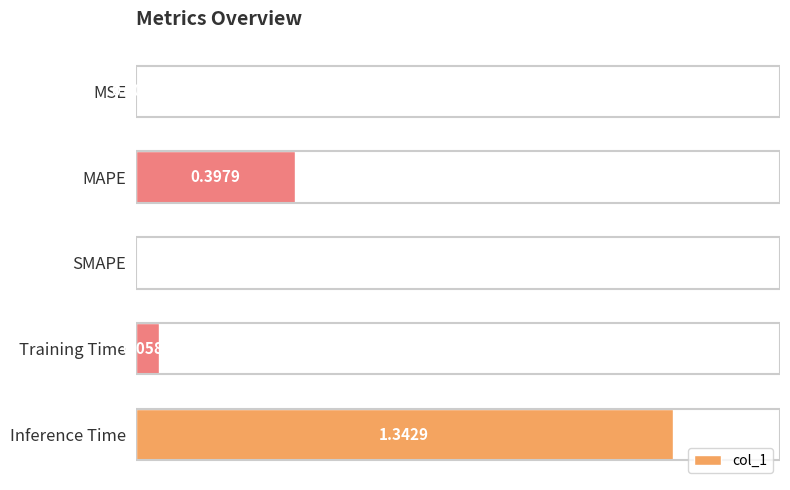

What is the change in value from Training Time to Inference Time?

+1.3